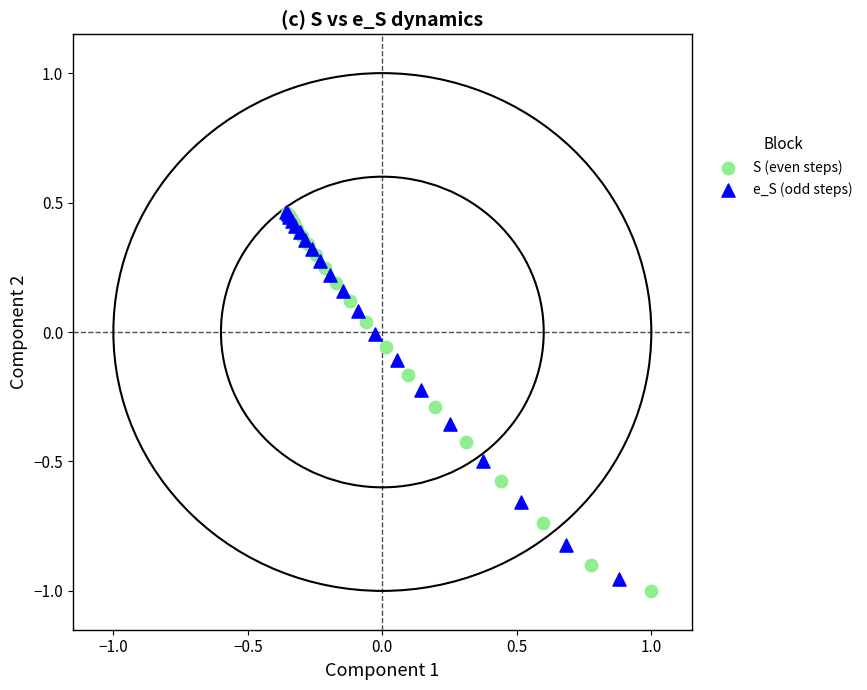

Which series has the largest Y range (max minus min)?

S (even steps)